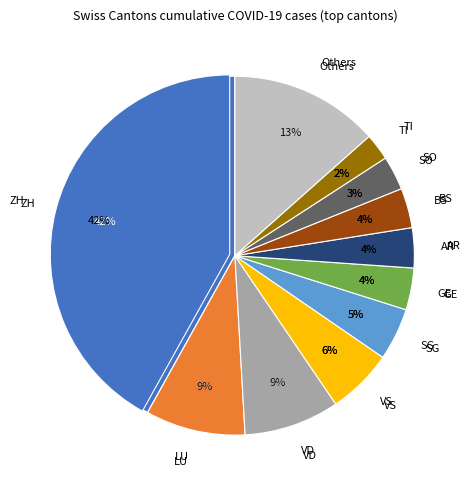

True or false: VD accounts for 19% of the total.

False